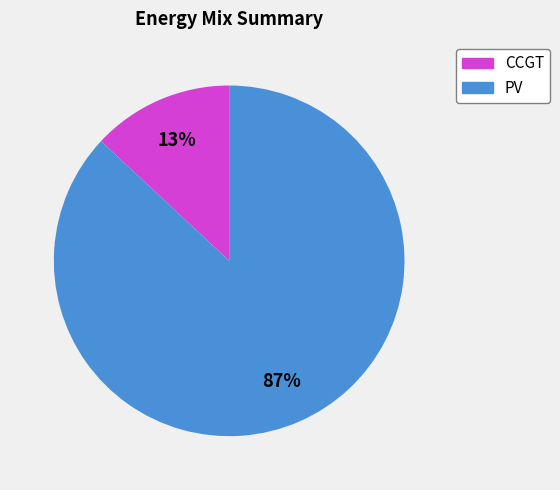

To the nearest percent, what is the average slice percentage?

50%